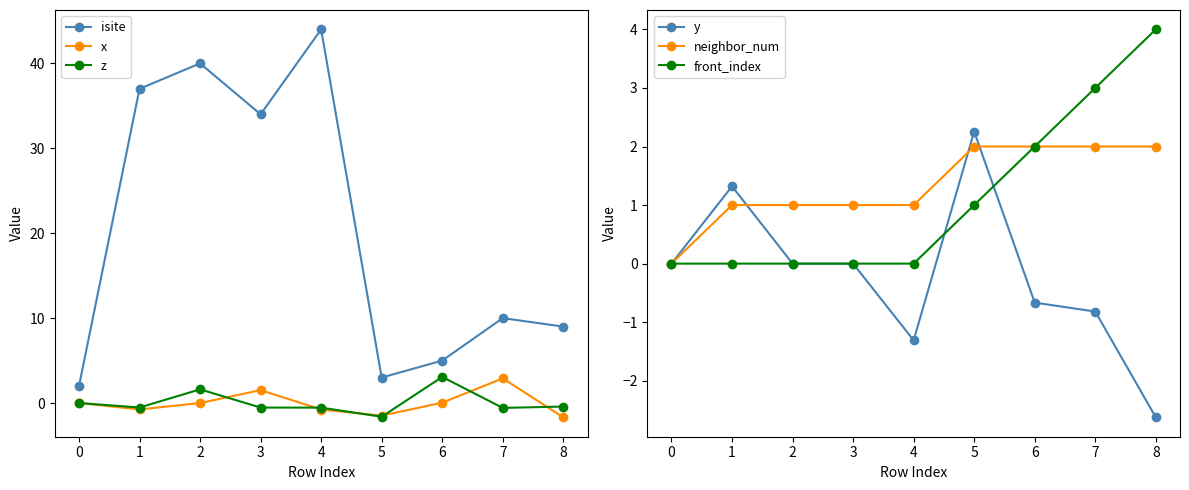

How many data points in y are above 0?

2